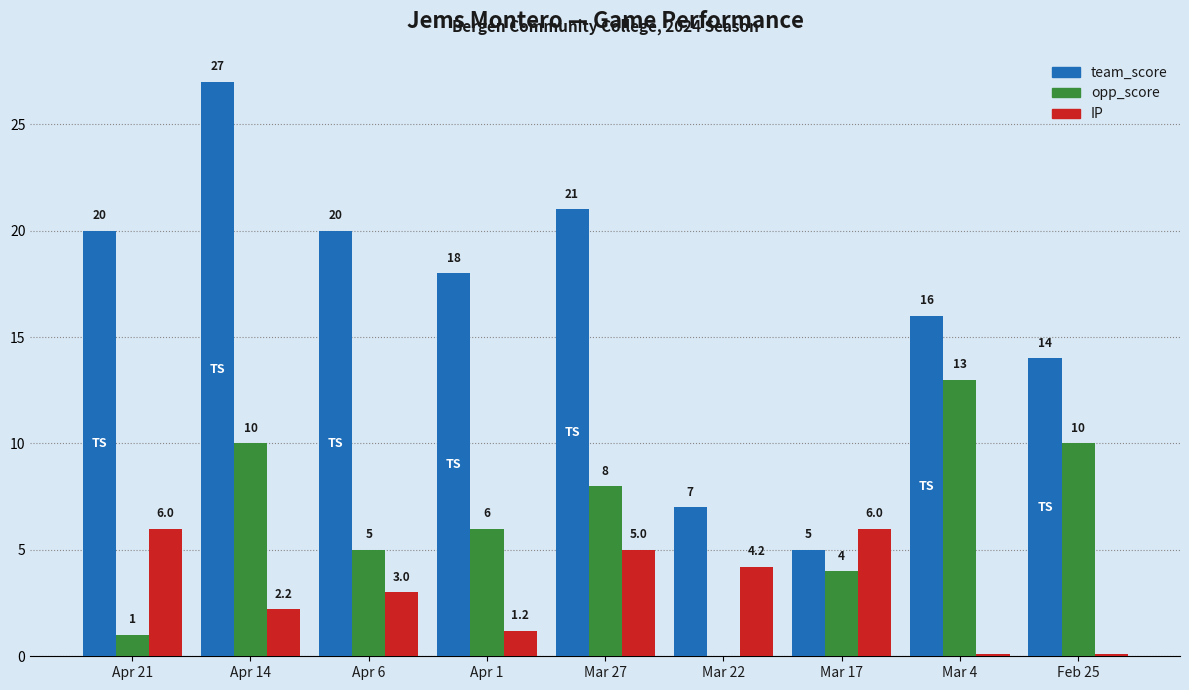

What is the difference between the team_score values at Apr 21 and Mar 17?

15.0